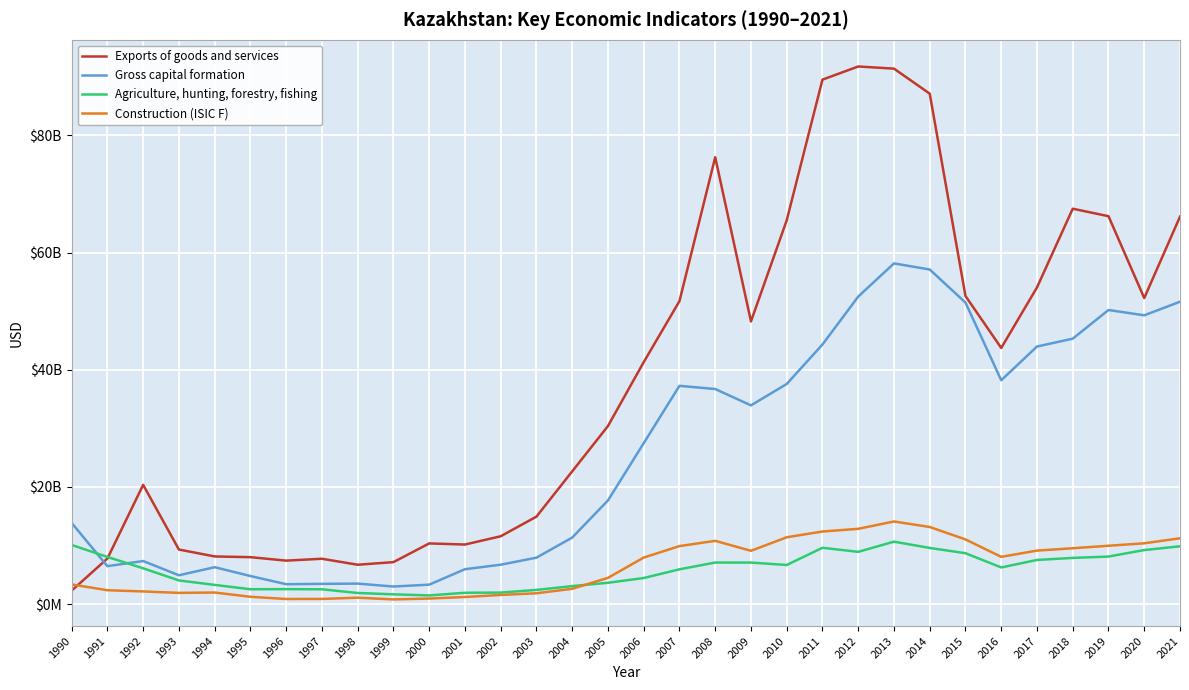

What is the highest value of the Exports of goods and services series?

91747467851